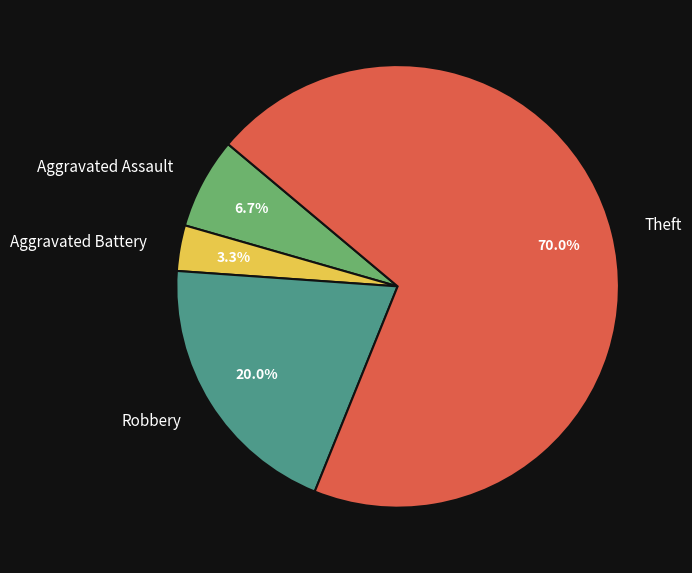

Which category has the smallest portion of the pie?

Aggravated Battery